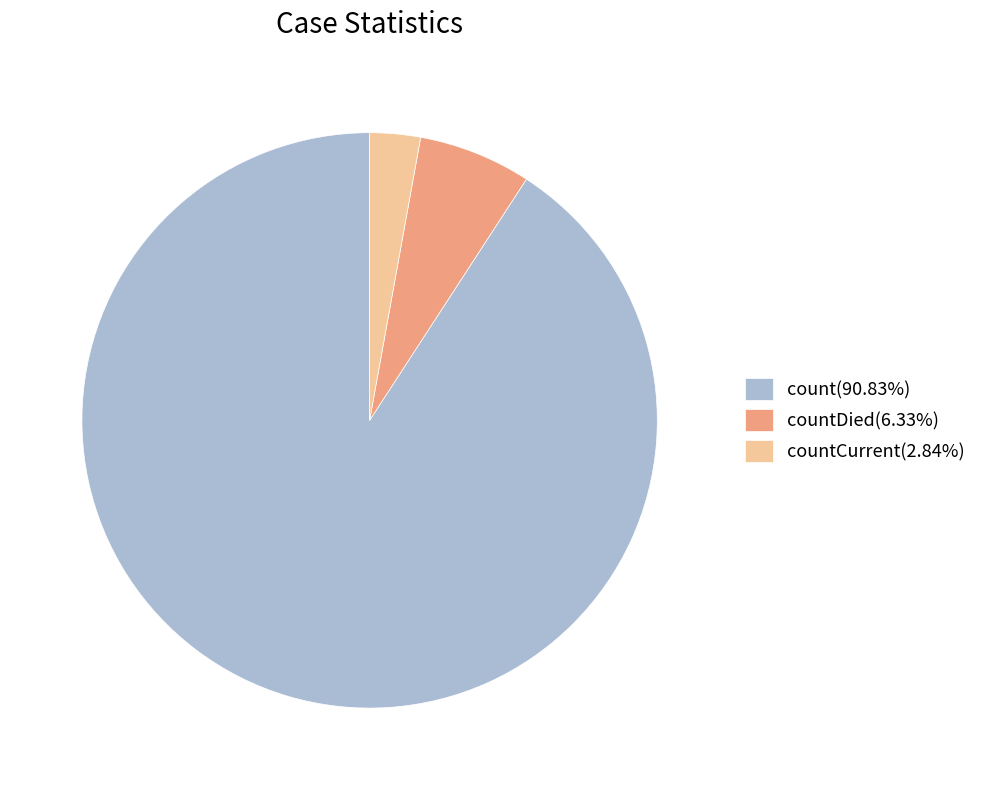

What is the ratio of the value at count(90.83%) to the value at countCurrent(2.84%)?

32.0